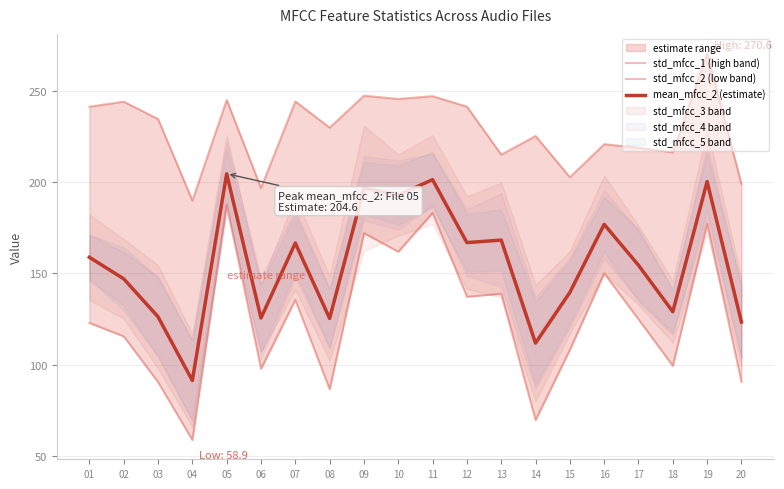

What is the sum of the mean_mfcc_2 (estimate) values at 11 and 17?

355.9